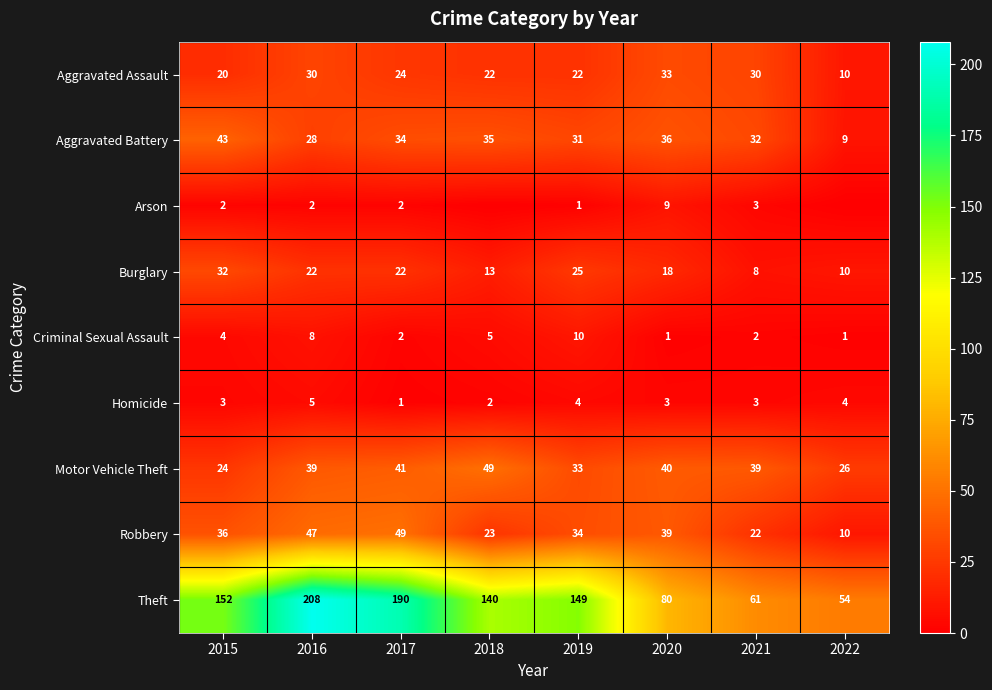

True or false: Aggravated Battery has a value of 7 at 2016.

False